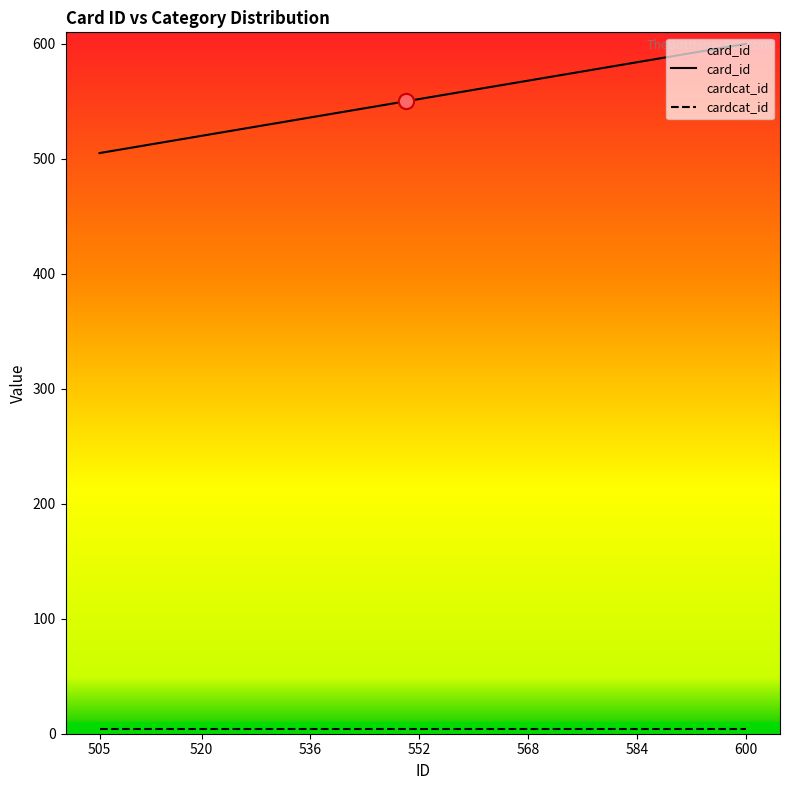

Which series has the largest total across all categories?

card_id